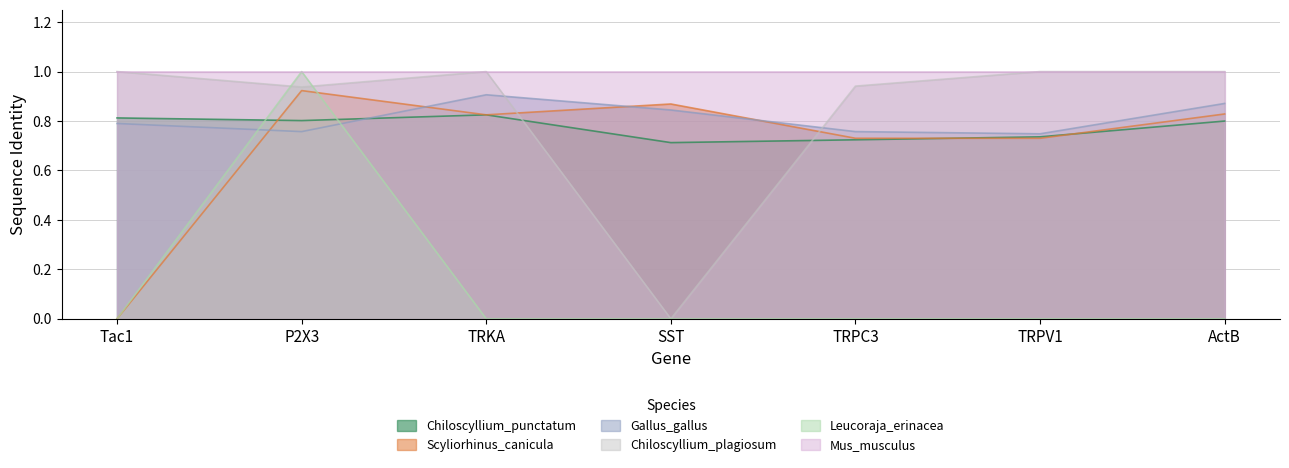

True or false: Scyliorhinus_canicula has a value of 1.5 at SST.

False